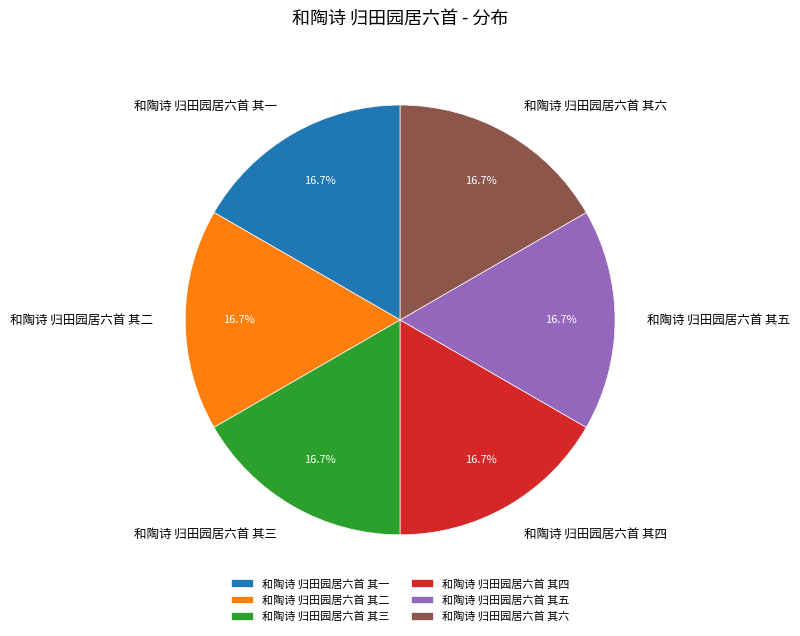

What percentage is the 和陶诗 归田园居六首 其一 slice, to the nearest percent?

17%